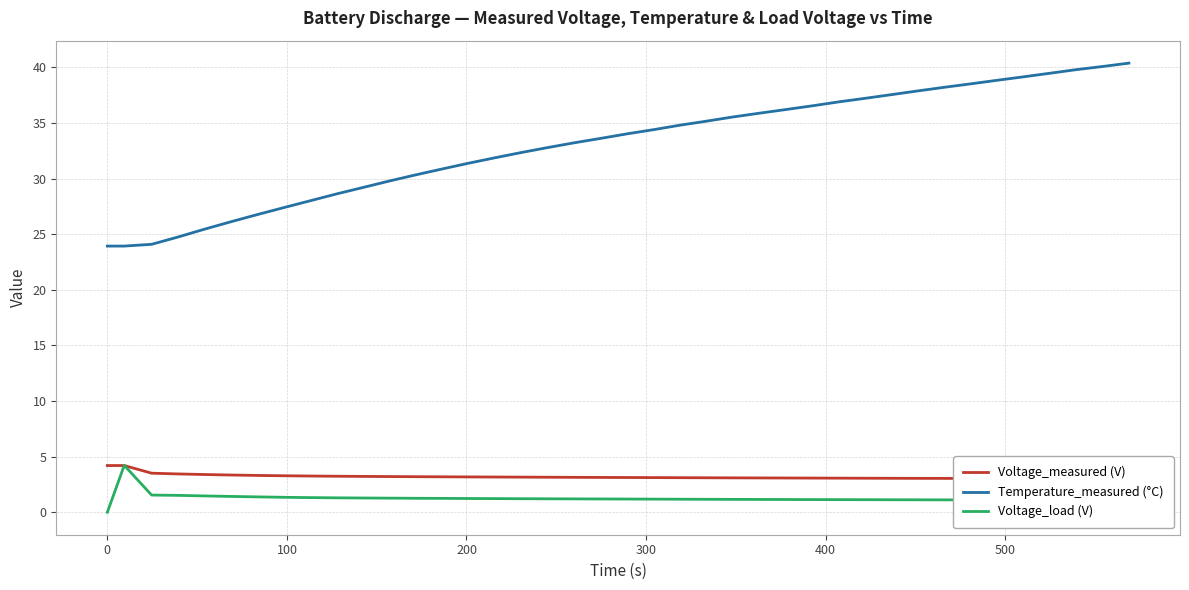

What is the highest value of the Voltage_load (V) series?

4.2